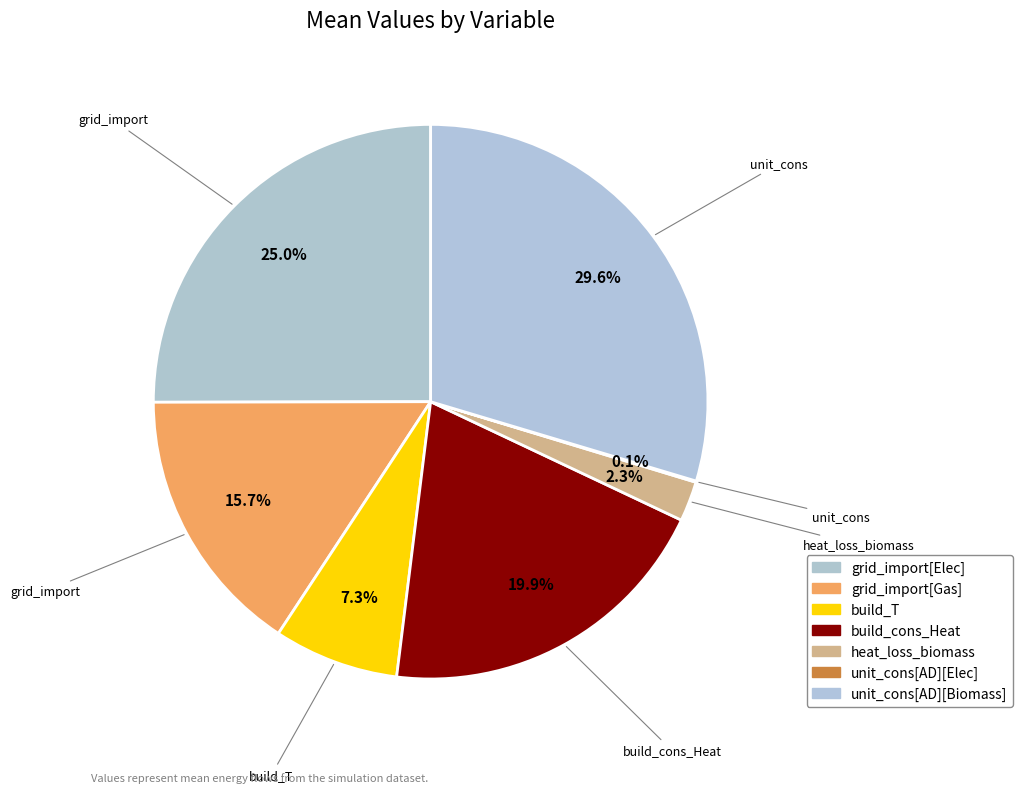

Is there any slice that represents more than half of the pie?

No